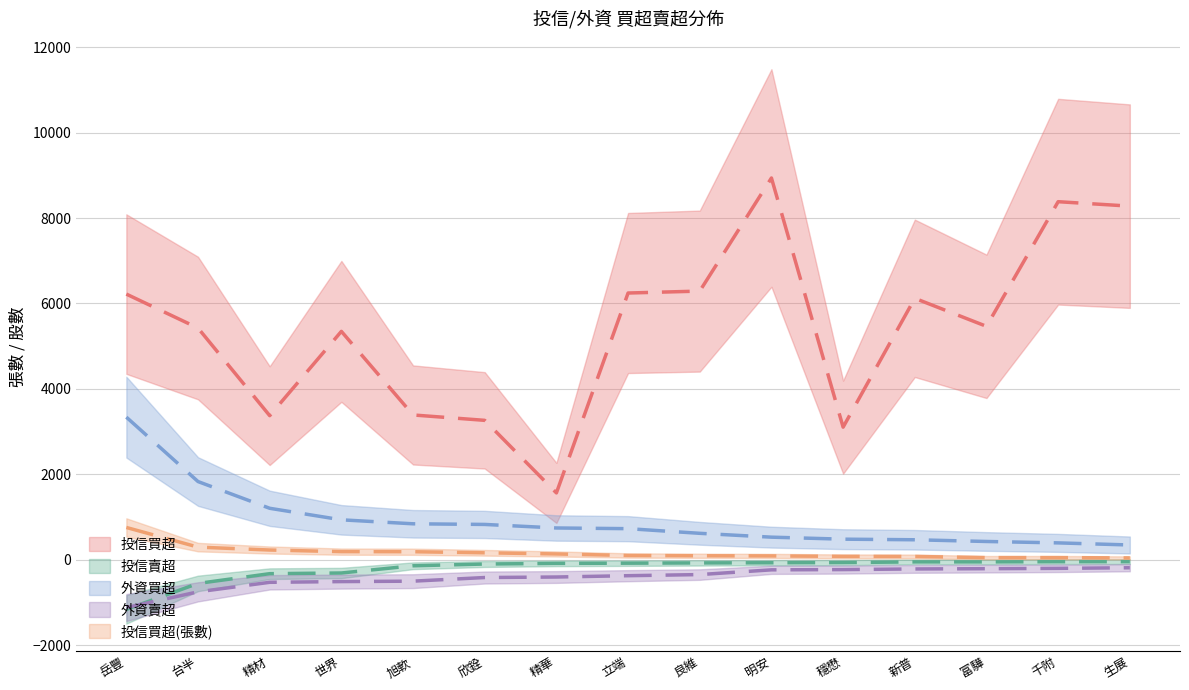

At 生展, list the series in order from smallest to largest.

外資賣超, 投信賣超, 投信買超(張數), 外資買超, 投信買超